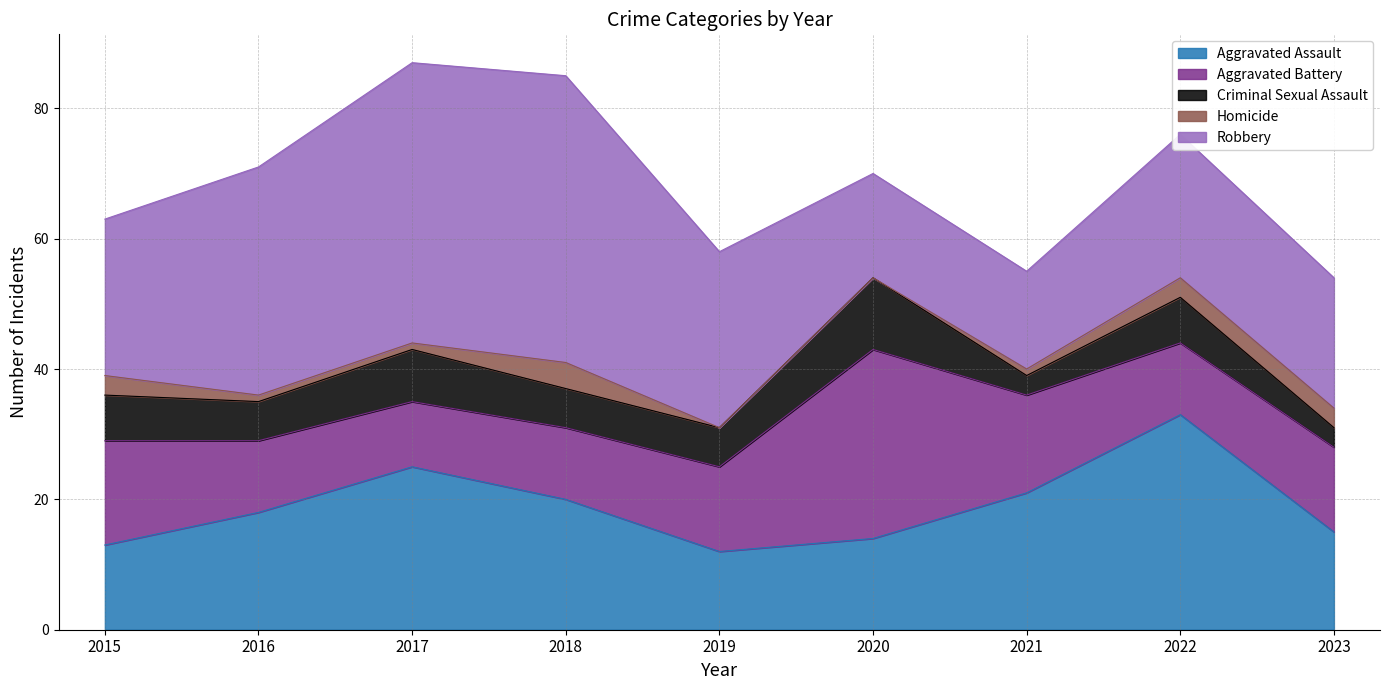

Rank the series by their maximum value, from lowest to highest.

Homicide, Criminal Sexual Assault, Aggravated Battery, Aggravated Assault, Robbery